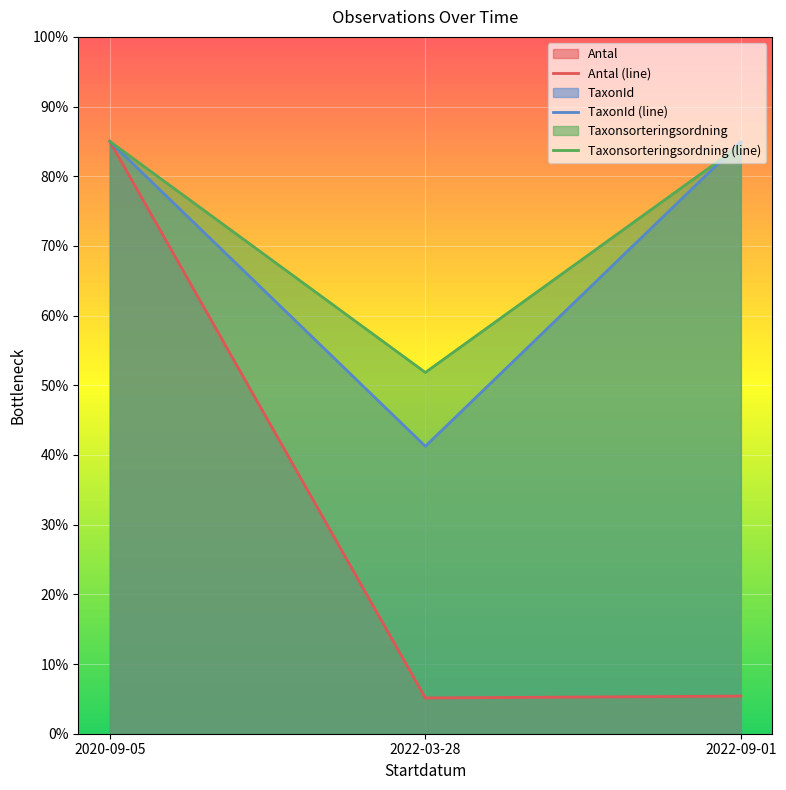

True or false: Taxonsorteringsordning (line) has a value of 35.3 at 2022-03-28.

False